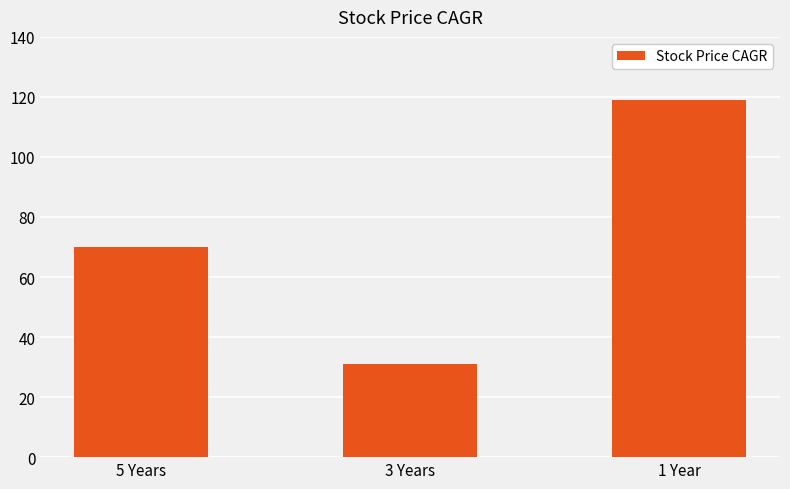

What is the difference between the second highest and minimum values?

39